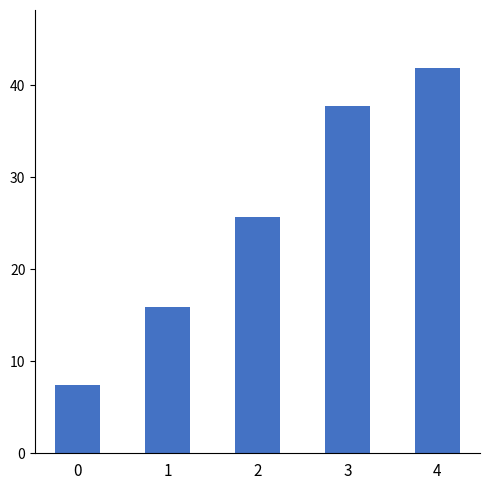

What is the approximate value at 1?

15.9